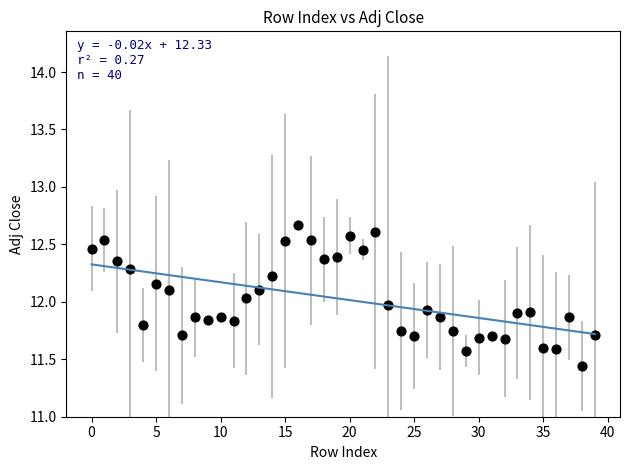

What is the range of Y values (max minus min)?

1.2